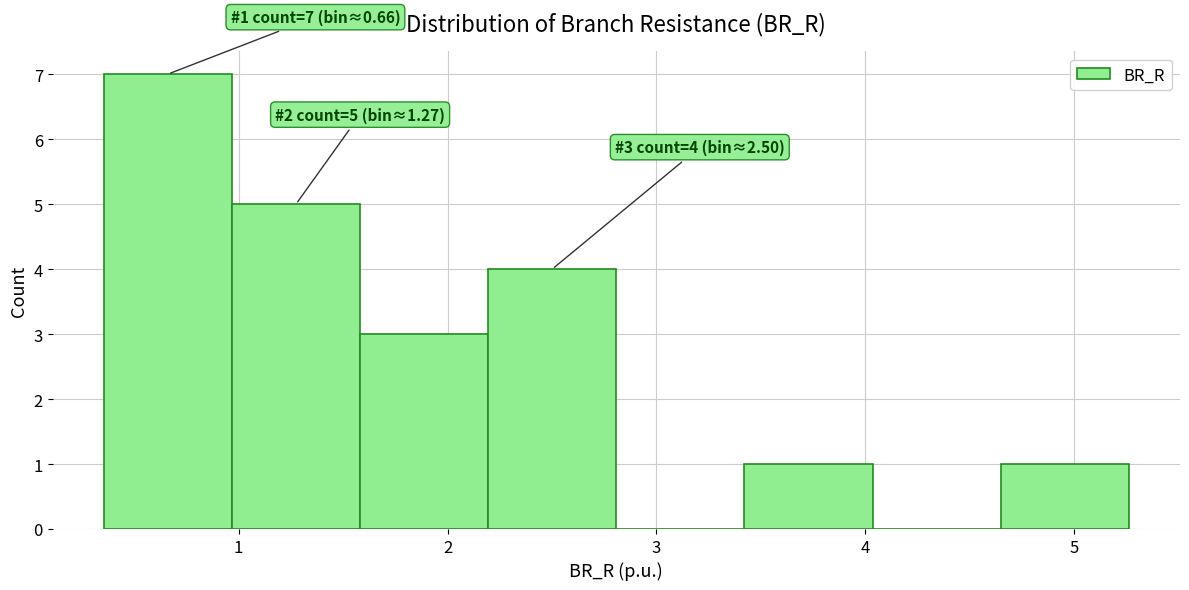

Over which range of the x-axis is the bar tallest?

0.4 to 1.0